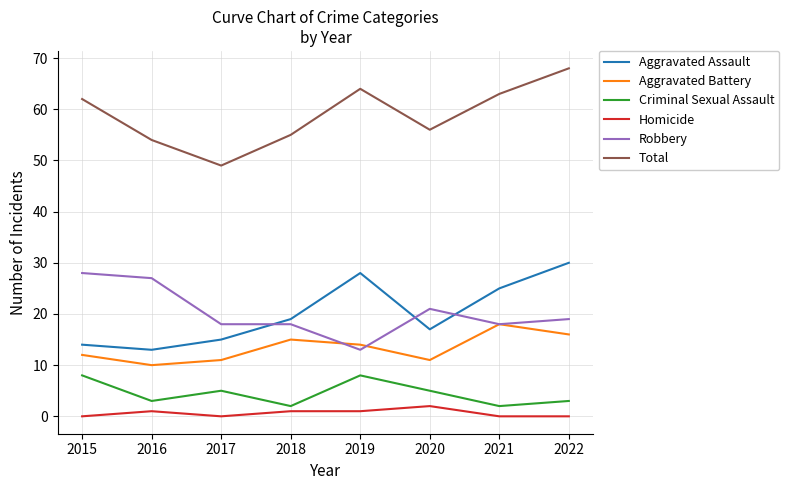

What is the difference between the maximum and minimum values in the Aggravated Assault series?

17